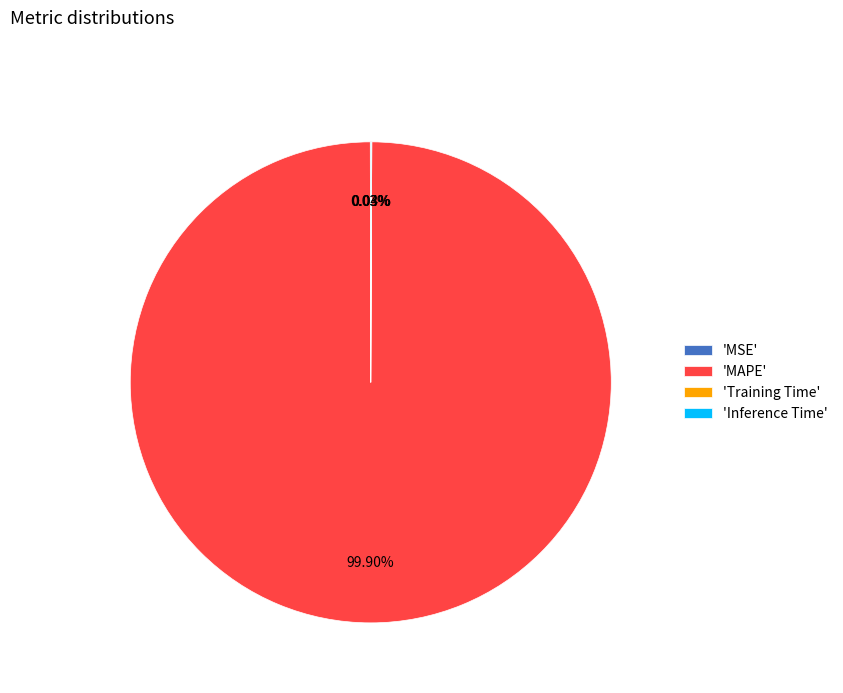

Which category has the biggest portion of the pie?

'MAPE'